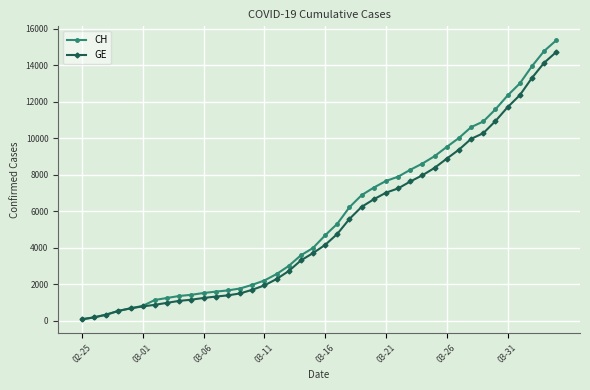

Which series has the largest total across all categories?

CH